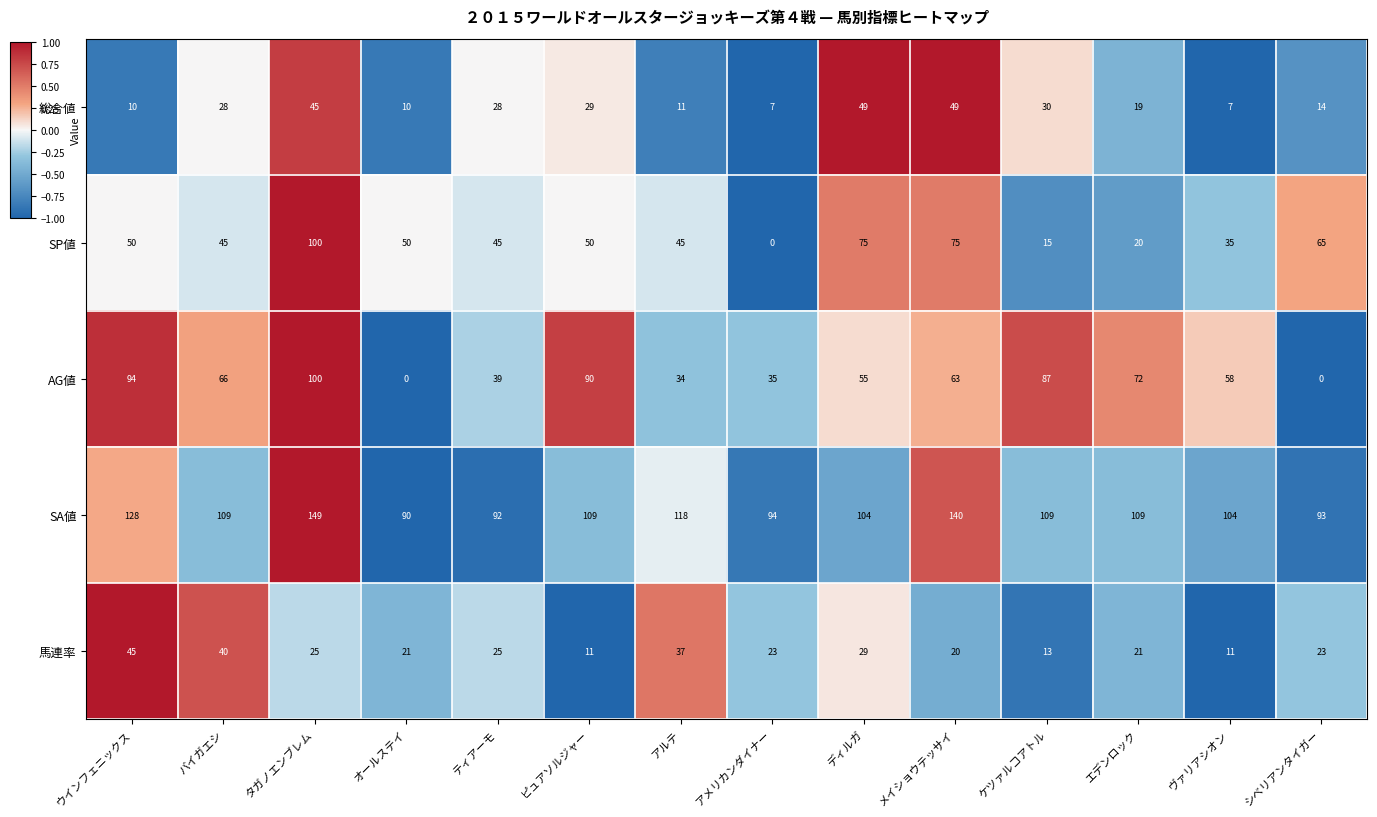

Which series has the largest total across all categories?

SA値